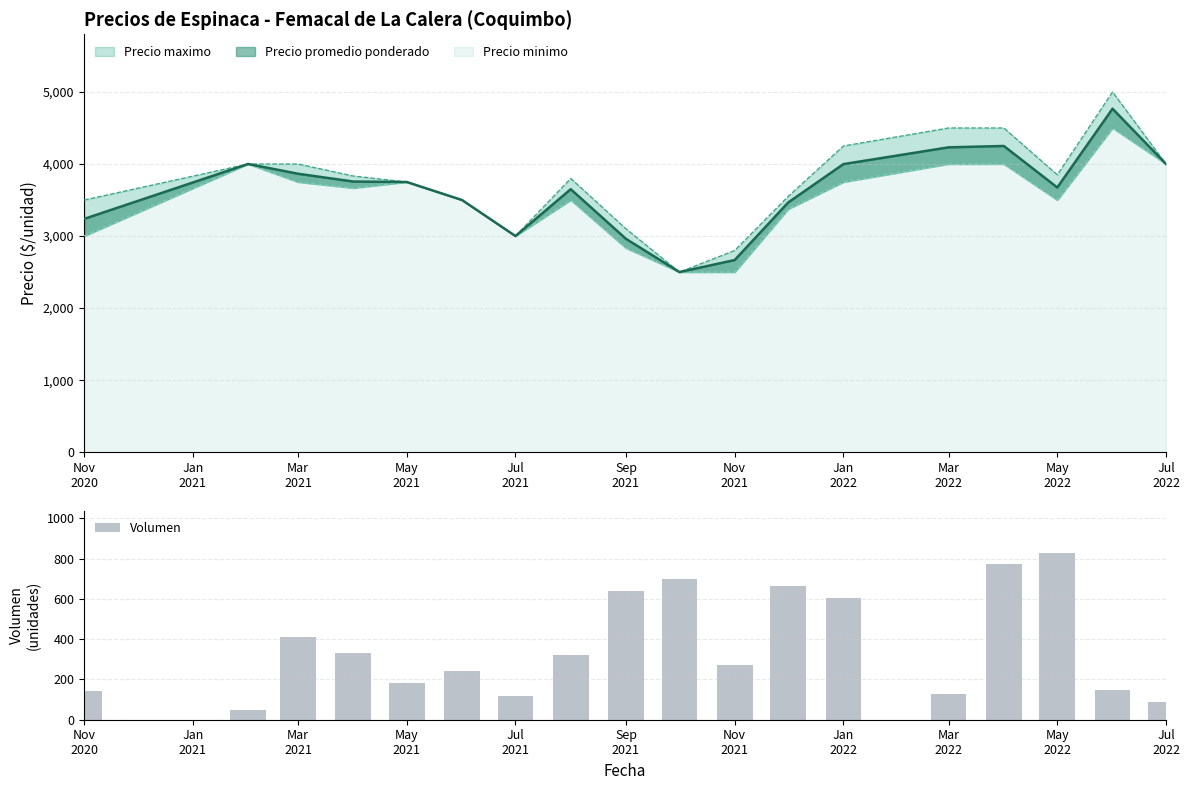

What is the value of the 10th bar from the left?

700